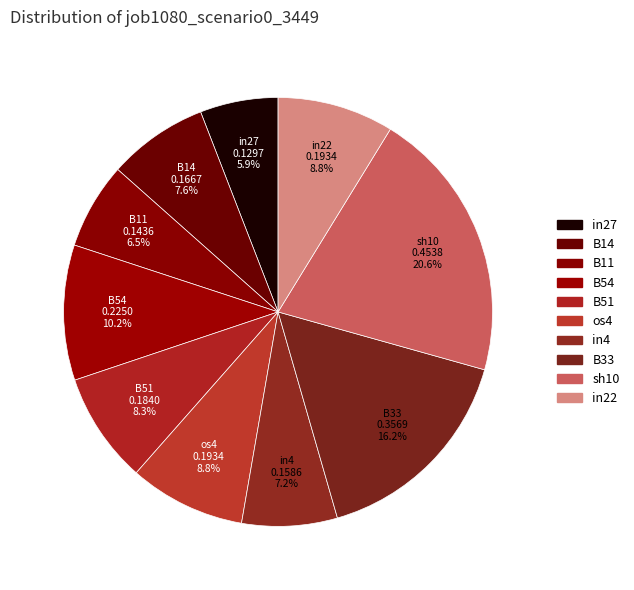

What percentage is the in4 slice, to the nearest percent?

7%